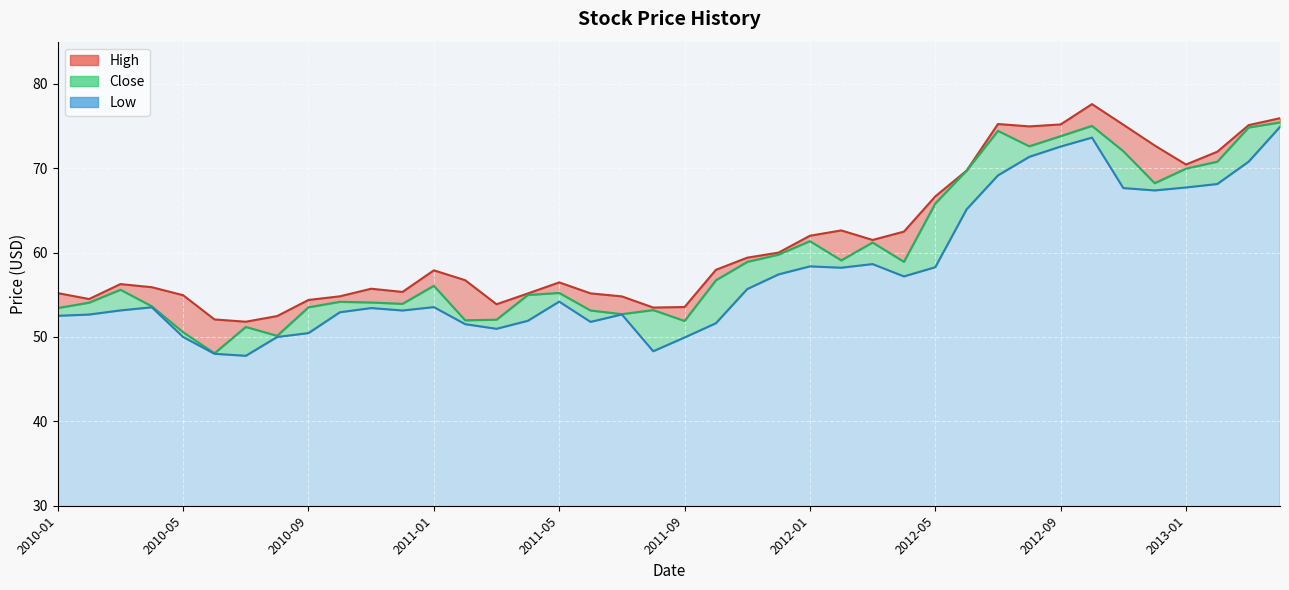

At which label is High closest to 64?

2012-02